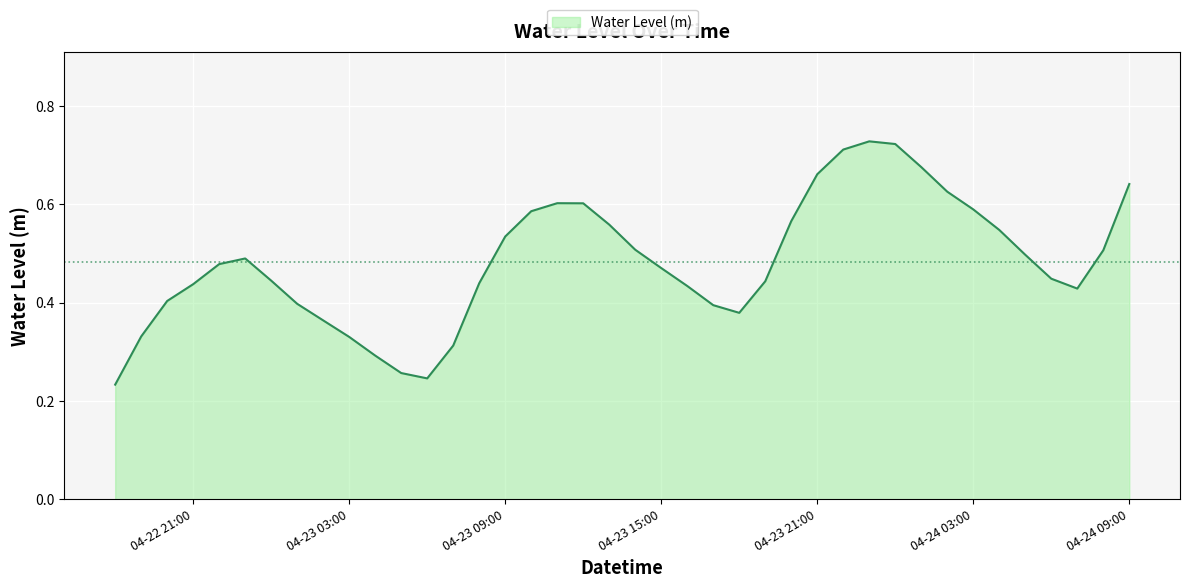

What is the difference between the second highest and minimum values?

0.5